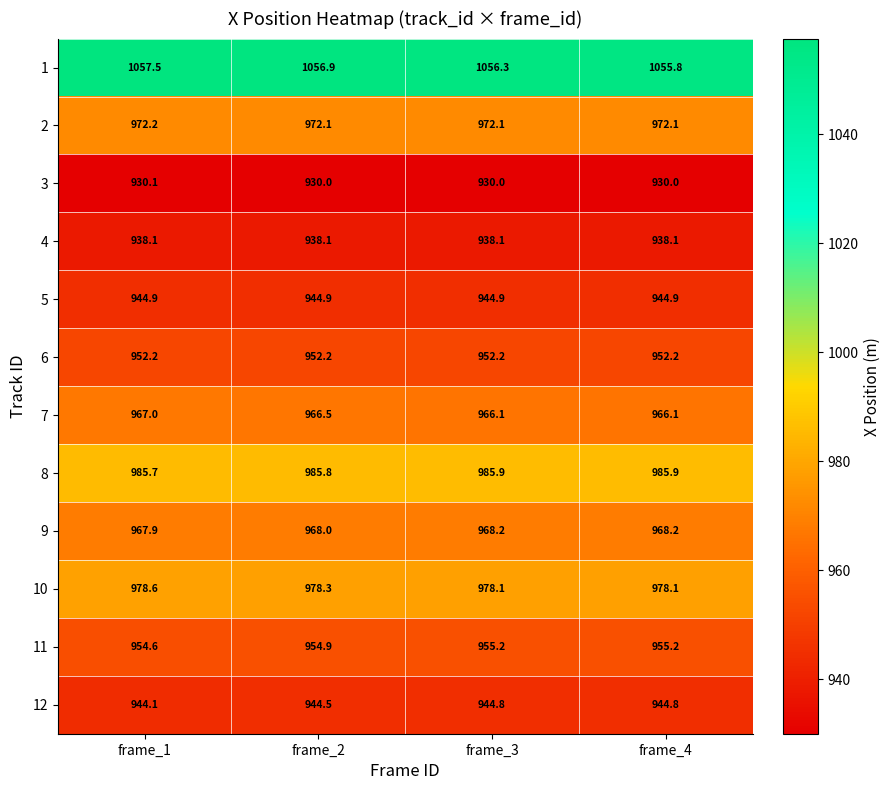

List the series in order of their peak value, highest first.

1, 8, 10, 2, 9, 7, 11, 6, 5, 12, 4, 3